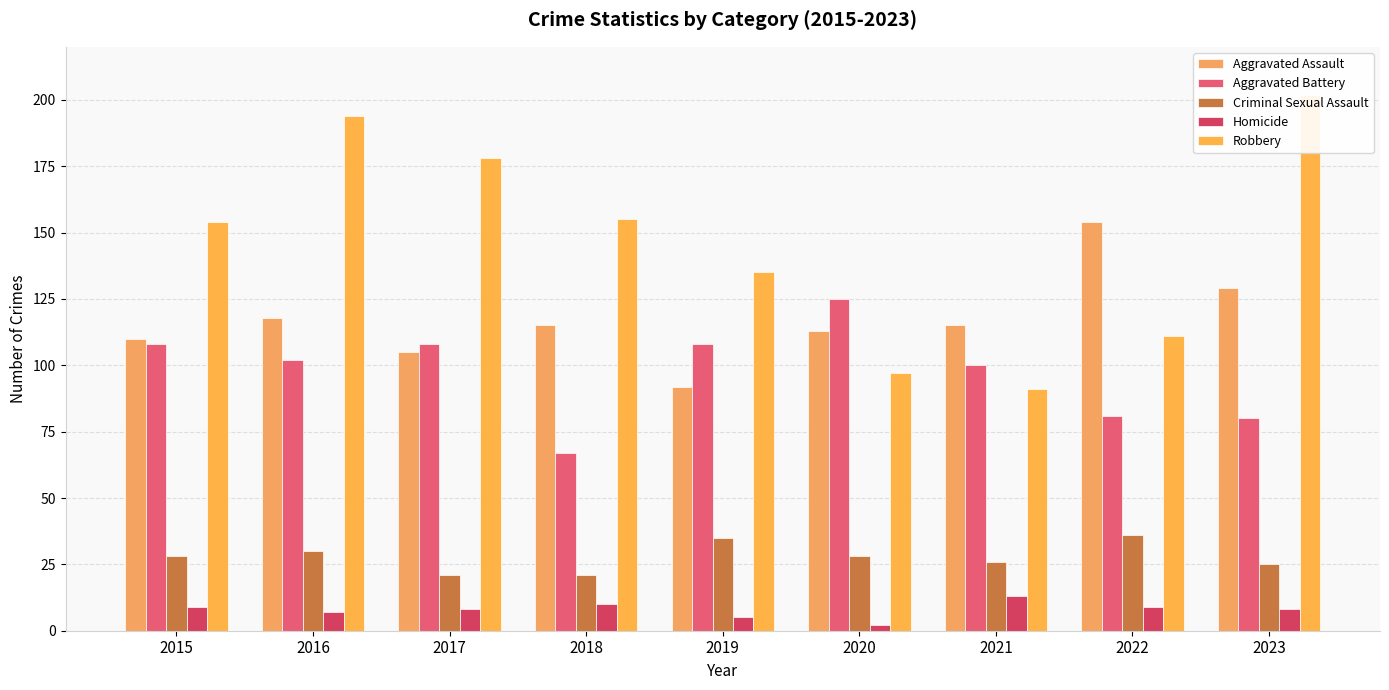

Reading left to right, extract all data points from this chart.

Aggravated Assault: 110	118	105	115	92	113	115	154	129
Aggravated Battery: 108	102	108	67	108	125	100	81	80
Criminal Sexual Assault: 28	30	21	21	35	28	26	36	25
Homicide: 9	7	8	10	5	2	13	9	8
Robbery: 154	194	178	155	135	97	91	111	202